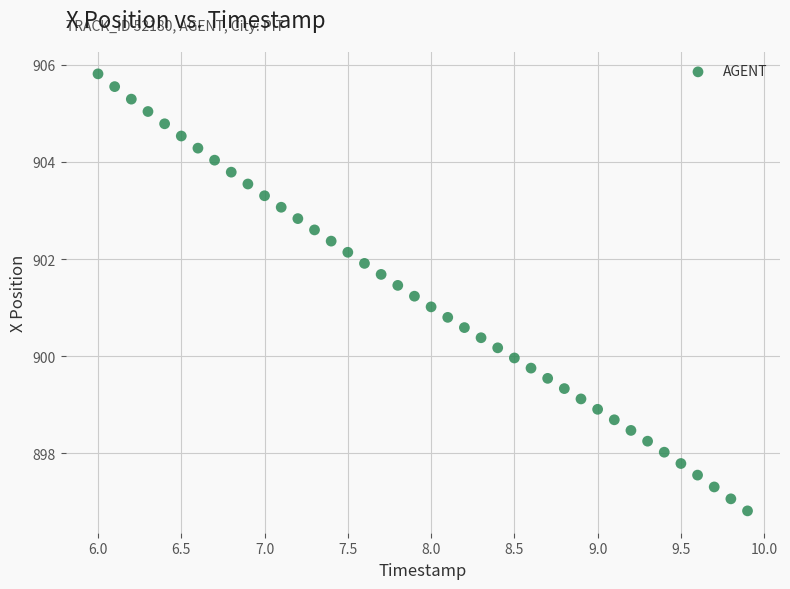

What is the range of X values (max minus min)?

3.9